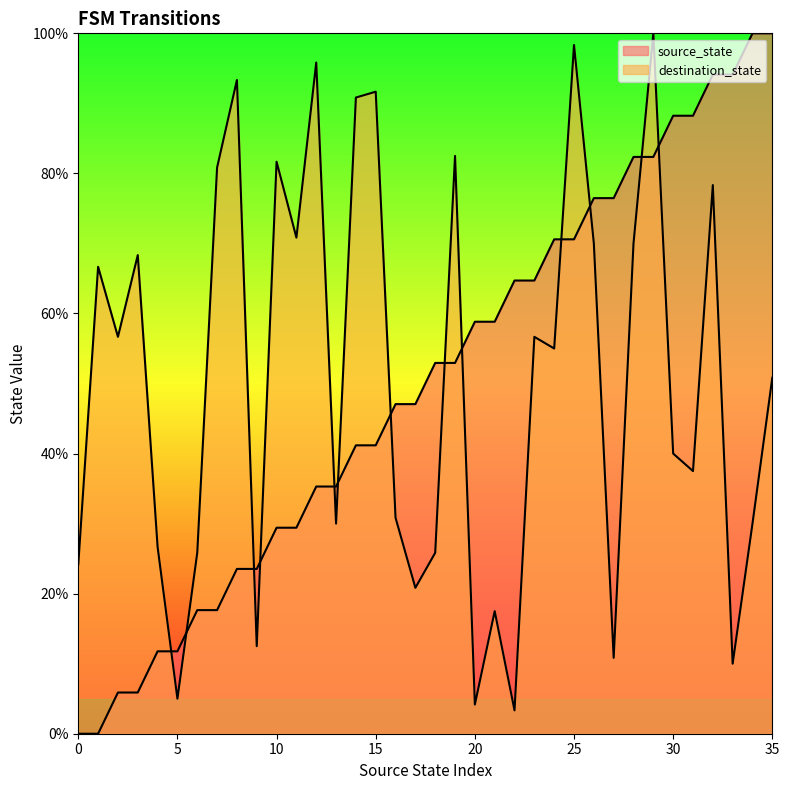

What is the difference between the destination_state values at 22 and 13?

26.7